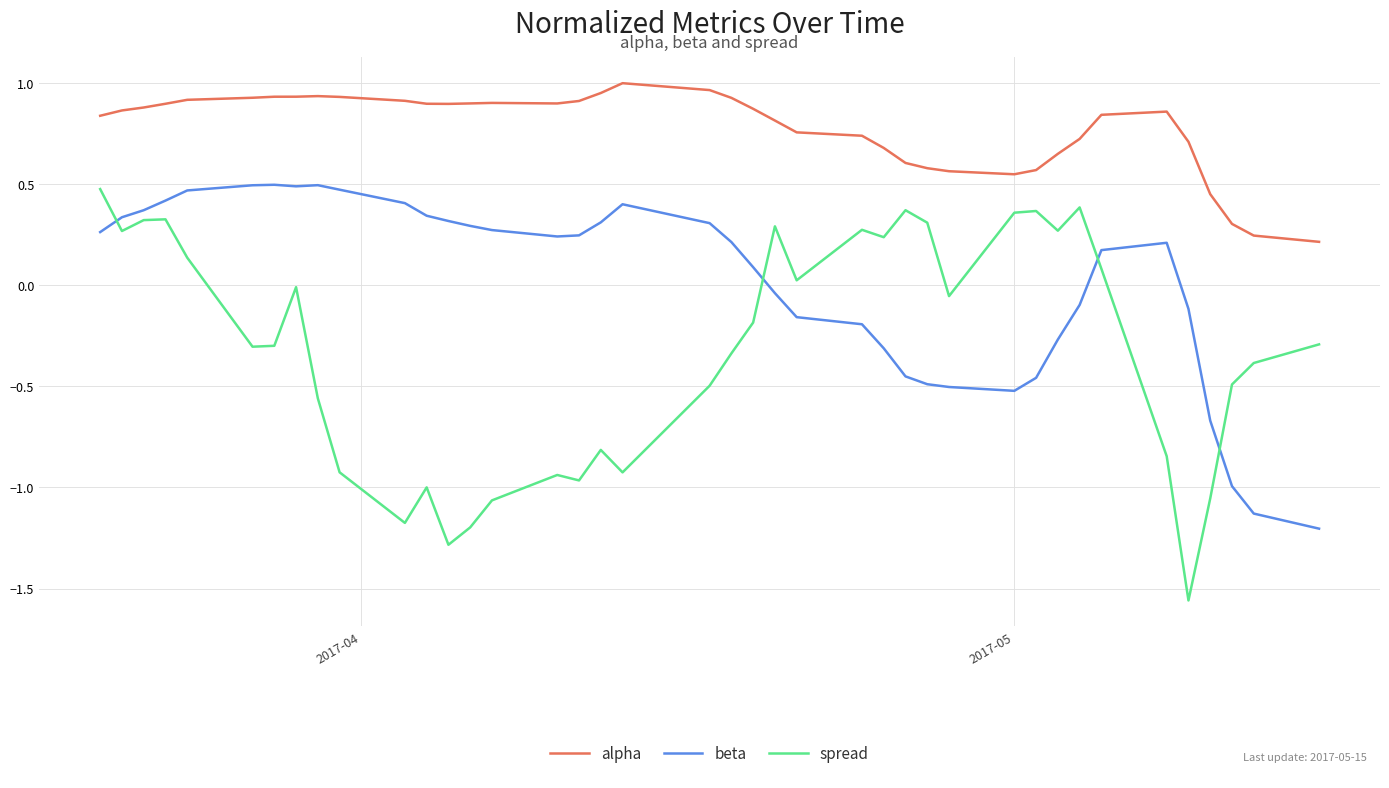

Rank the series by their average value, from highest to lowest.

alpha, beta, spread